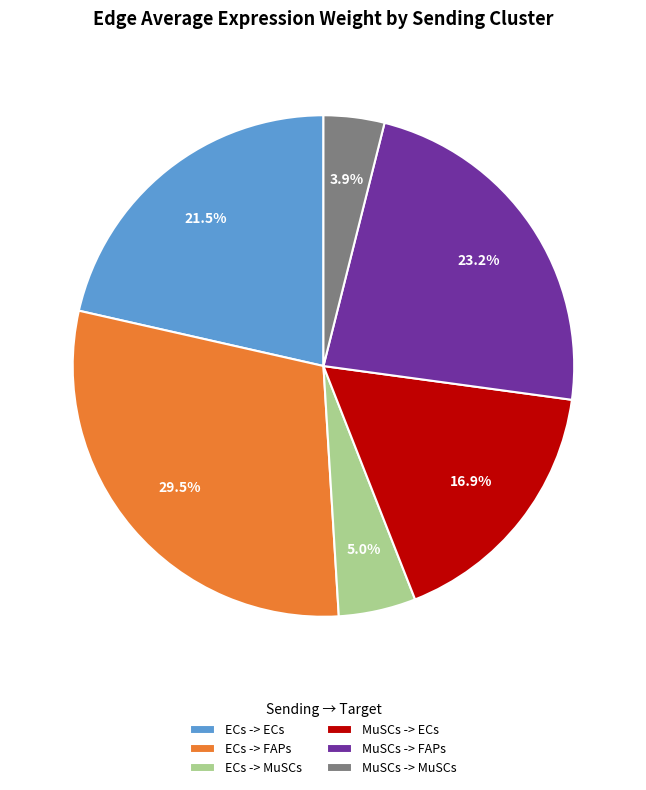

Which category has the biggest portion of the pie?

ECs -> FAPs